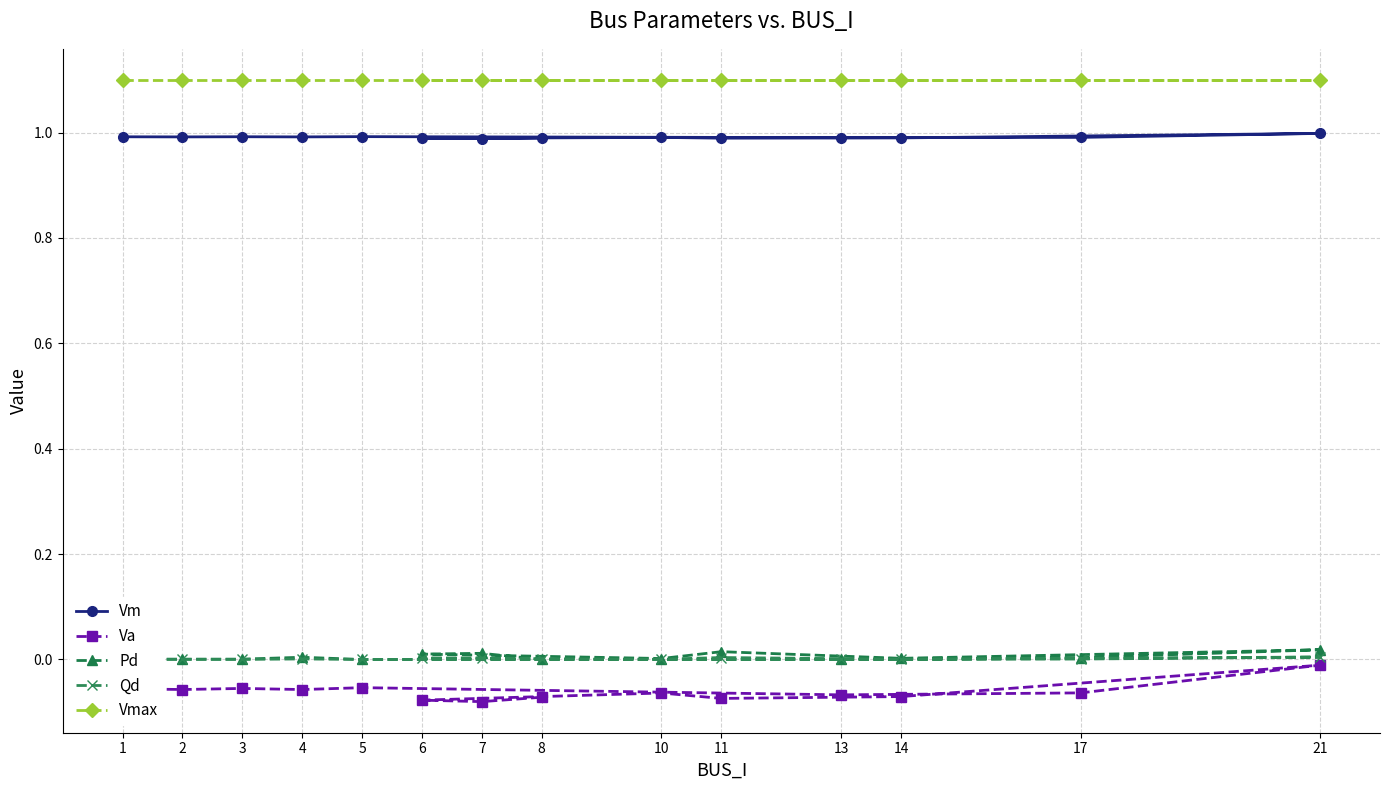

Where is the first local minimum for Pd?

3